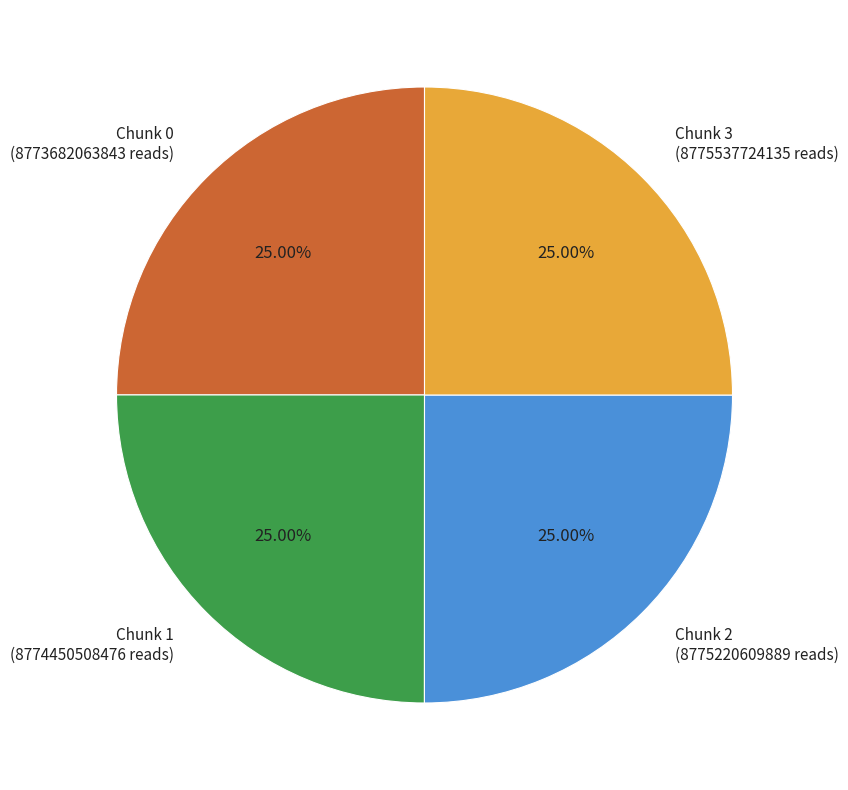

To the nearest percent, what is the combined percentage of Chunk 3 and Chunk 1?

50%